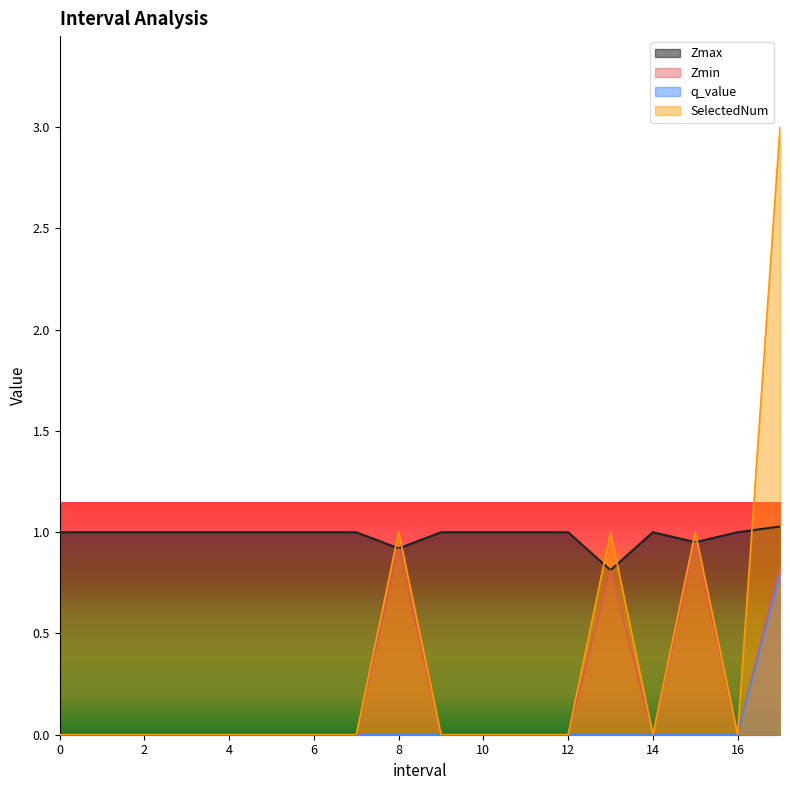

True or false: q_value and Zmax cross at least once.

False